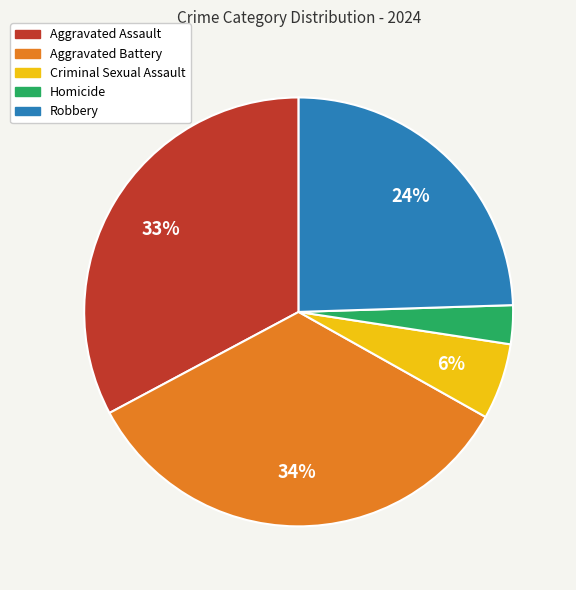

What percentage is the Homicide slice, to the nearest percent?

3%